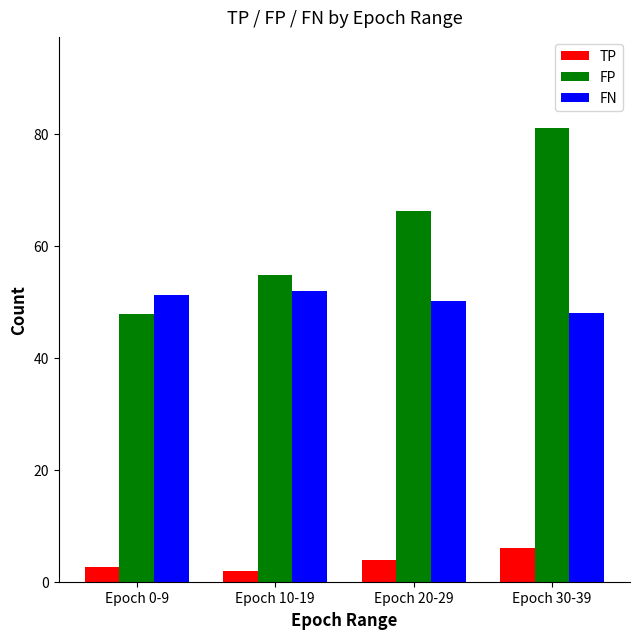

Read the FN value at Epoch 0-9.

51.3